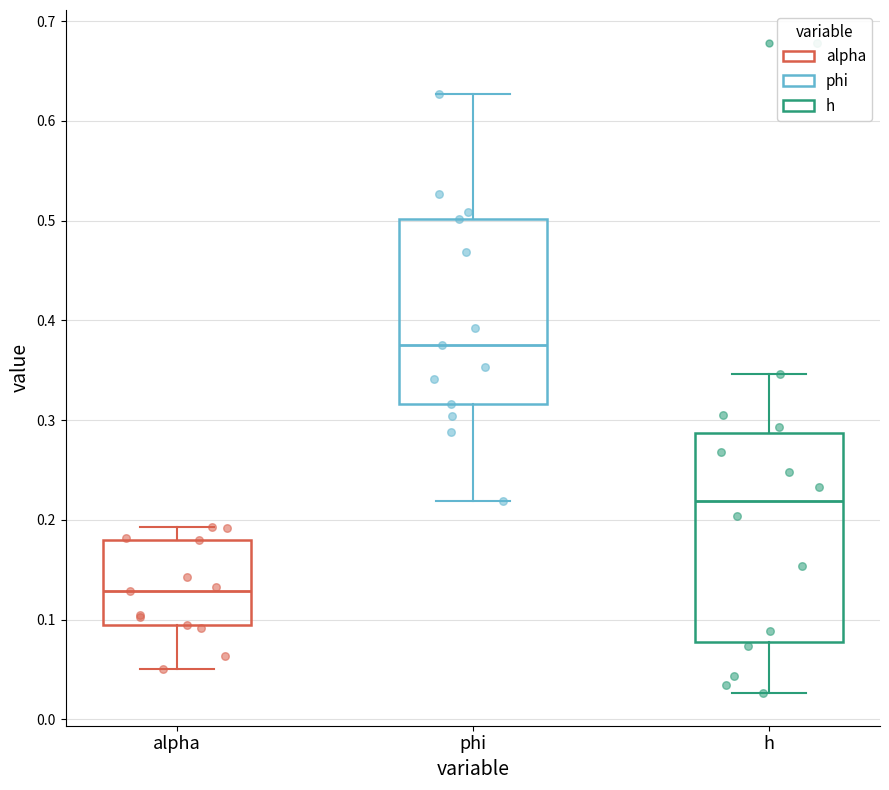

Which box is the tallest, from its lower edge to its upper edge?

h